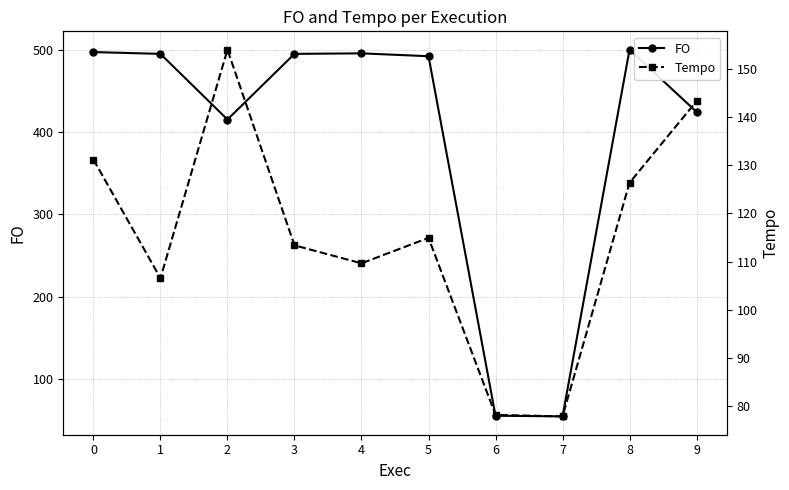

Reading right to left, list all the values displayed in this chart.

FO: 424.4	500.1	54.8	55.5	492.1	495.6	495.0	415.2	494.9	497.1
Tempo: 143.3	126.4	77.9	78.2	114.9	109.6	113.4	154.0	106.6	131.2